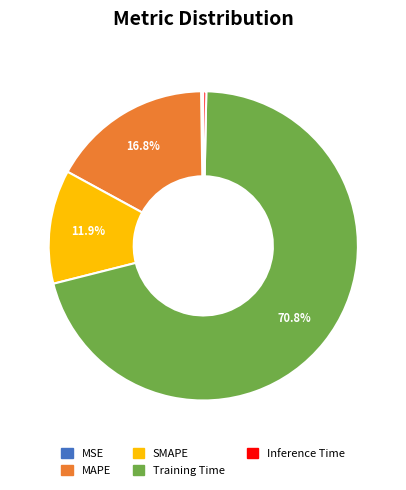

Does Training Time account for over 50% of the chart?

Yes